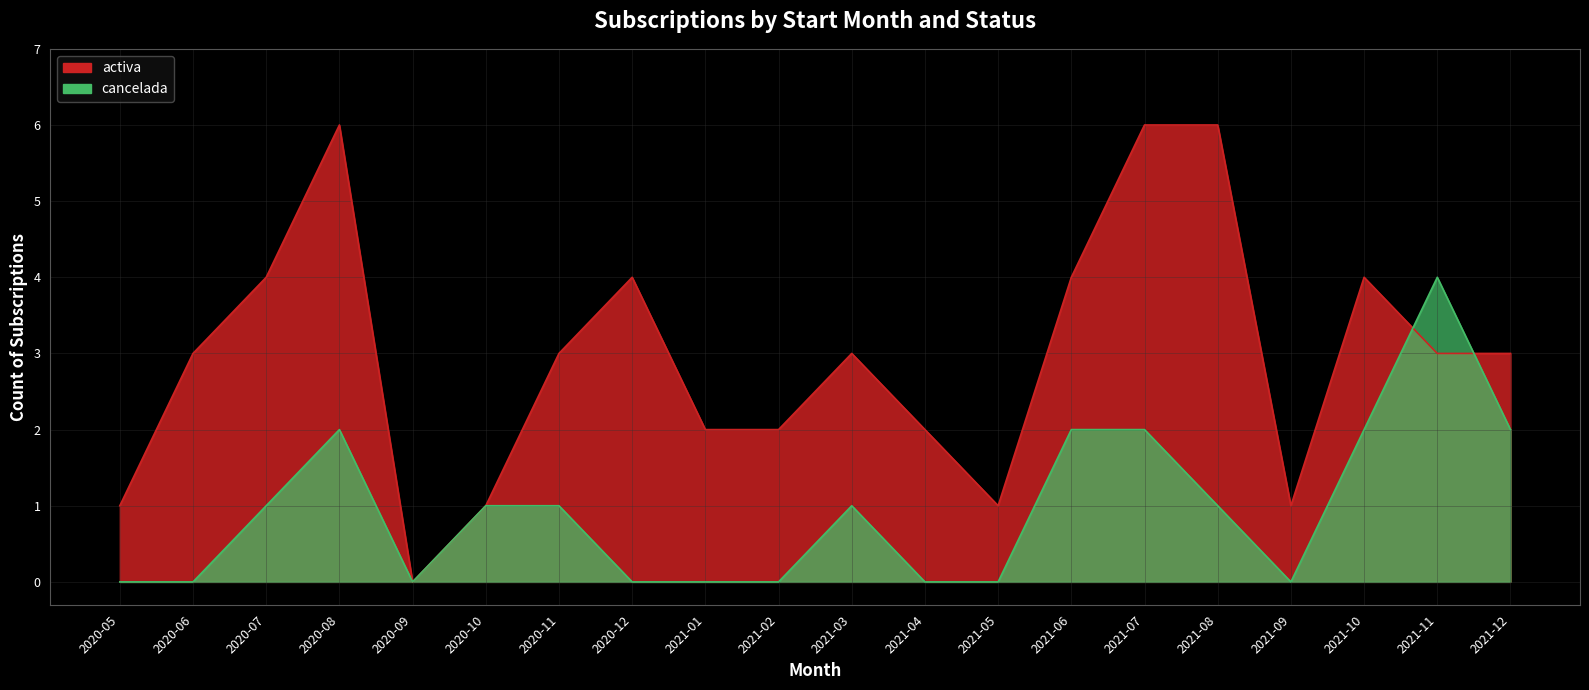

What is the greatest value displayed?

6